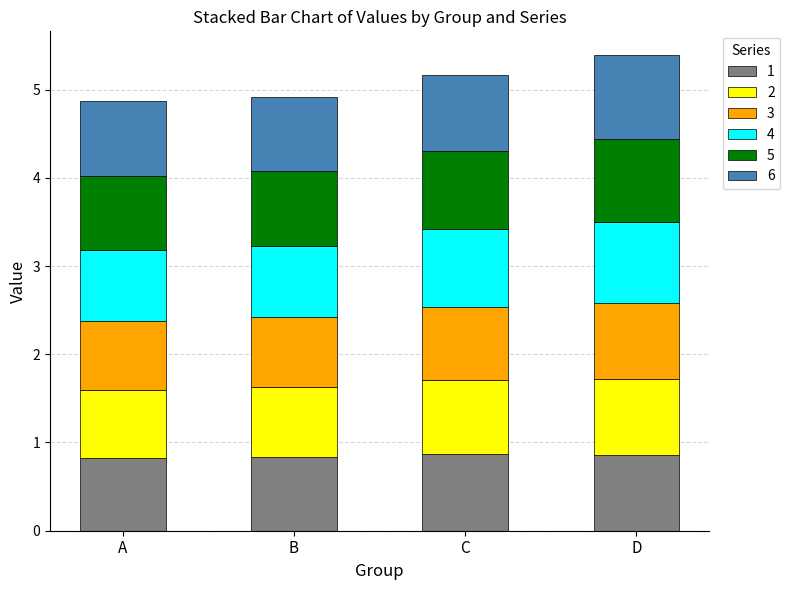

Read the 1 value at B.

0.8